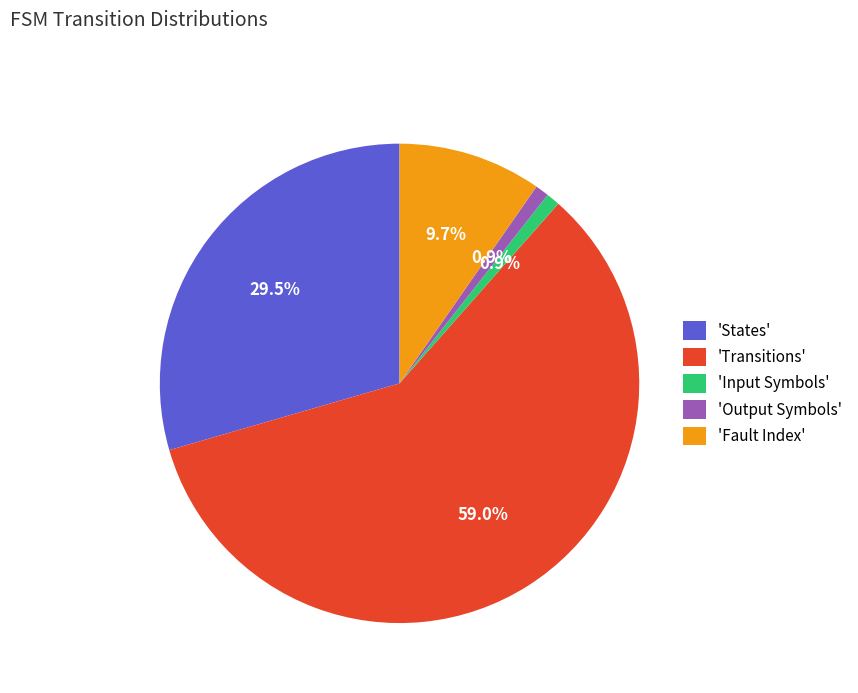

Which slice is the largest?

'Transitions'